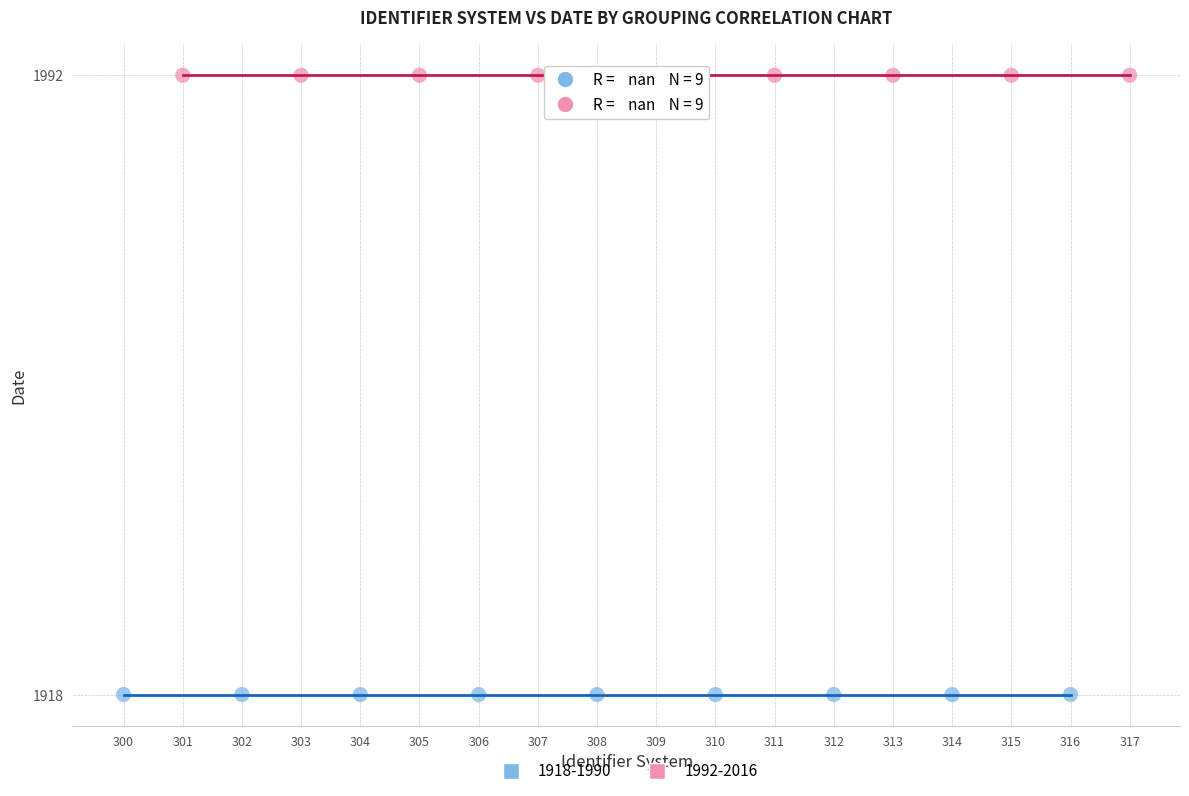

Which series reaches the minimum Y coordinate?

1918-1990